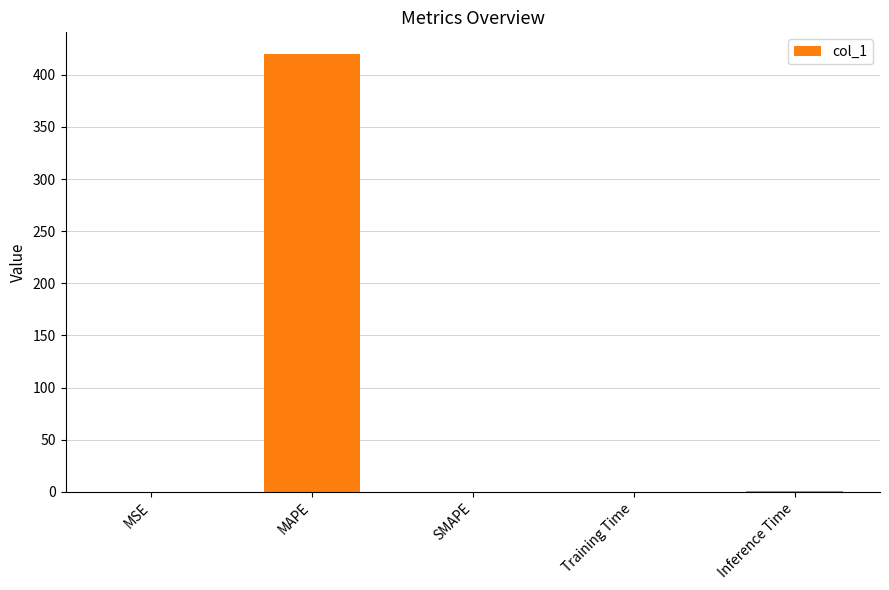

True or false: the data shows 0.0 at MSE.

True